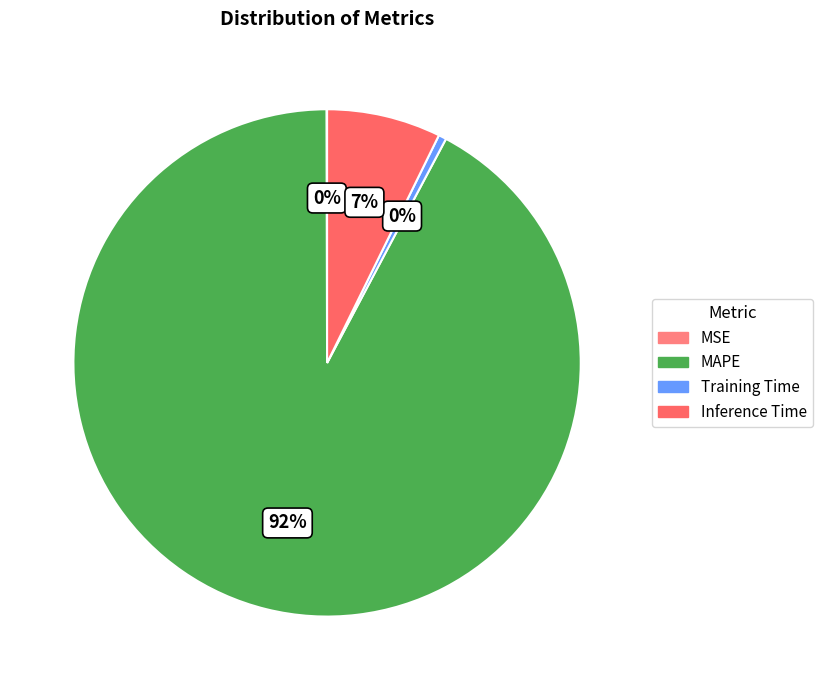

What is the change in value from MAPE to Inference Time?

-13.0